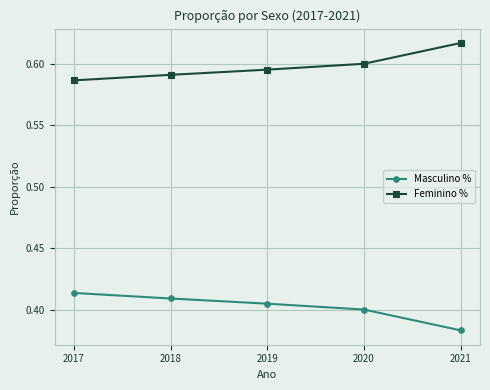

True or false: Masculino % and Feminino % cross at least once.

False